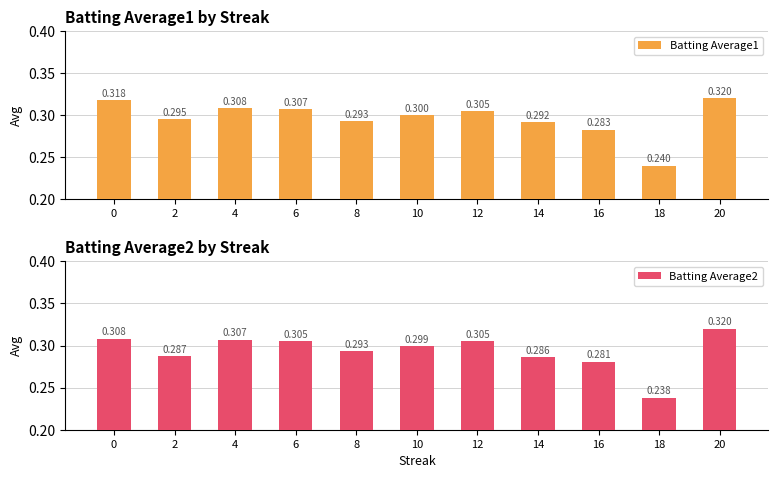

Which series has the largest range (max minus min)?

Batting Average2